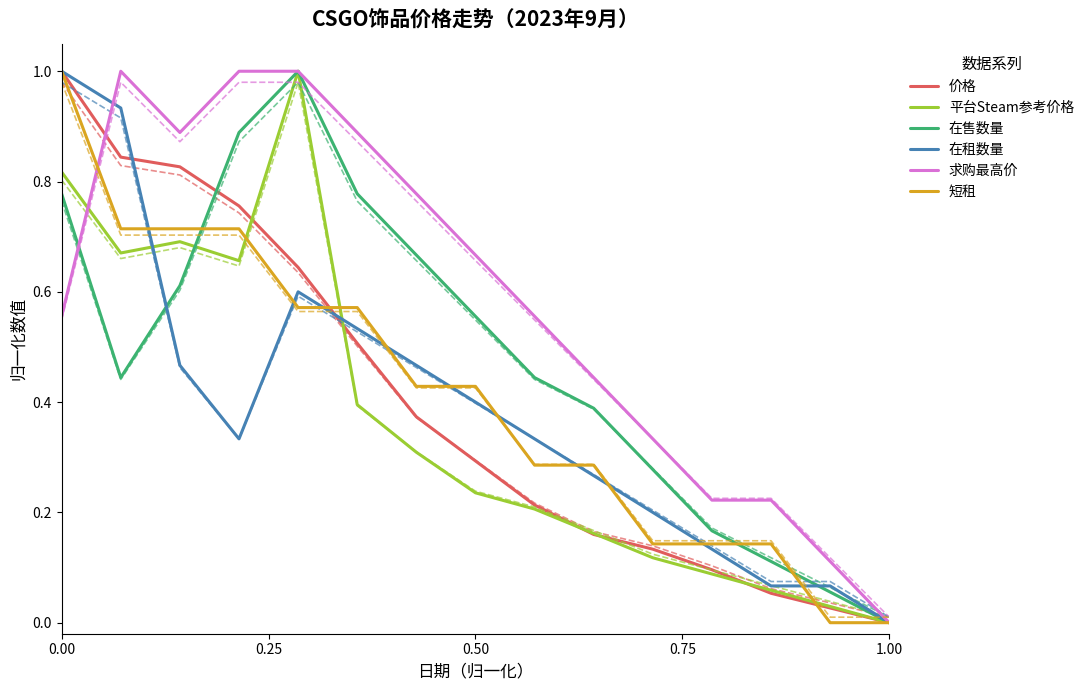

What is the difference between the second highest and minimum values in the 平台Steam参考价格 series?

0.8